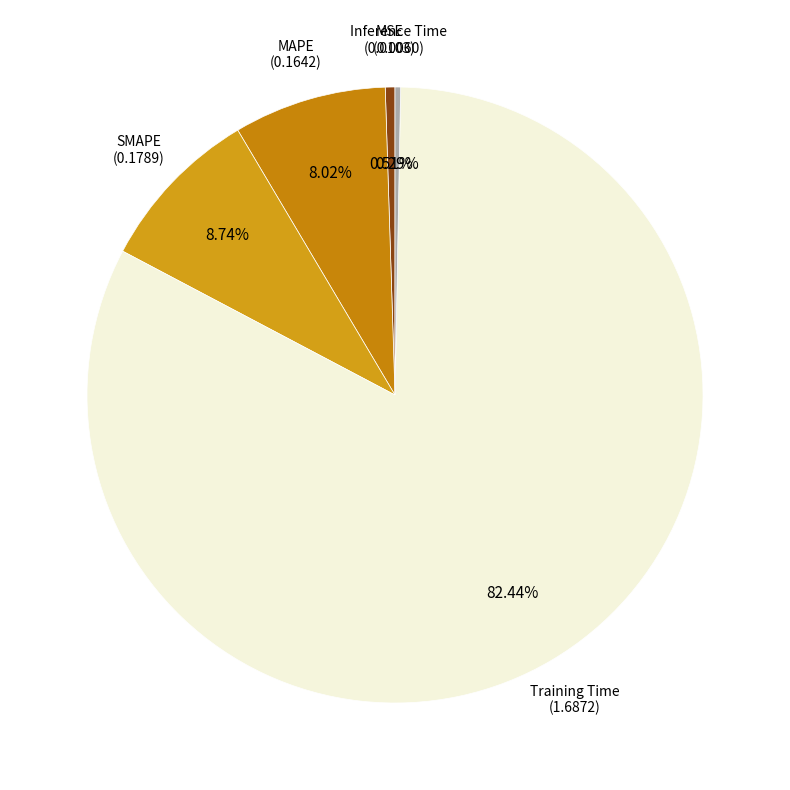

Is there a majority slice in this chart?

Yes